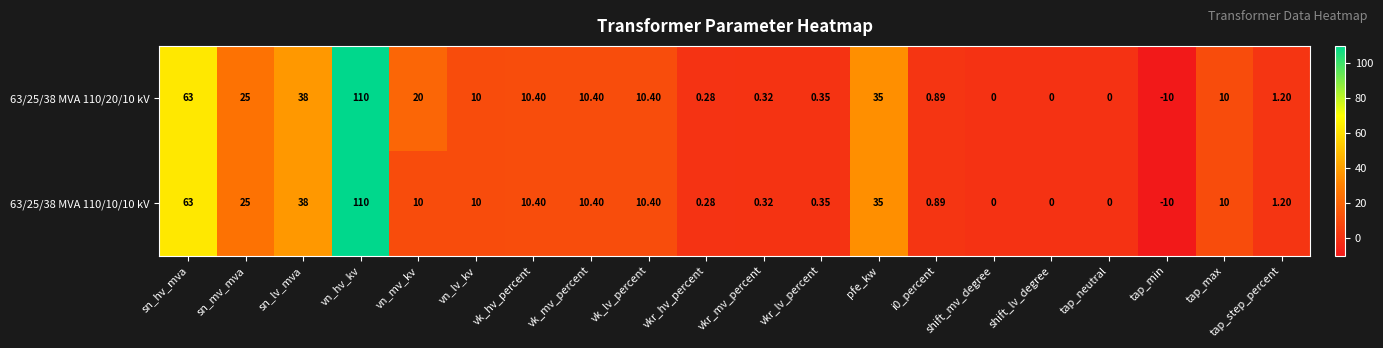

Is the value of 63/25/38 MVA 110/10/10 kV at tap_max greater than the value of 63/25/38 MVA 110/20/10 kV at sn_hv_mva?

No